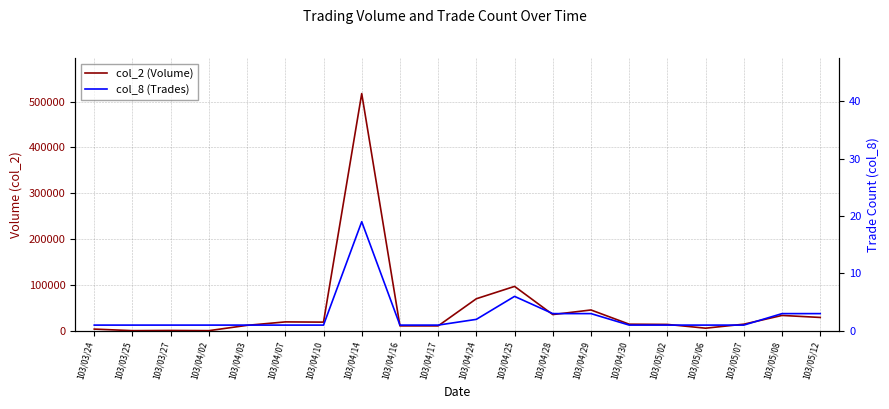

What is the minimum value shown in the chart?

1